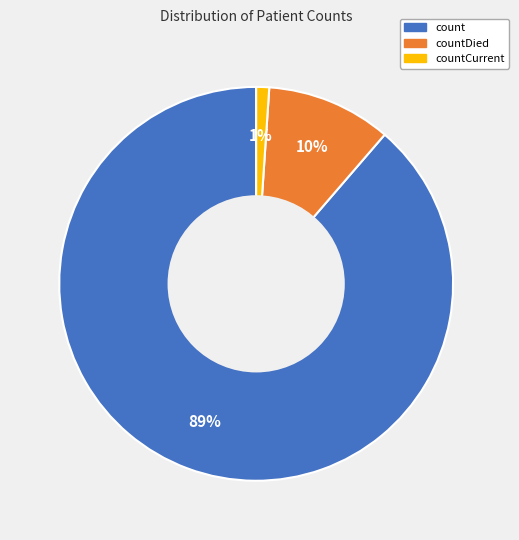

To the nearest percent, what is the average slice percentage?

33%